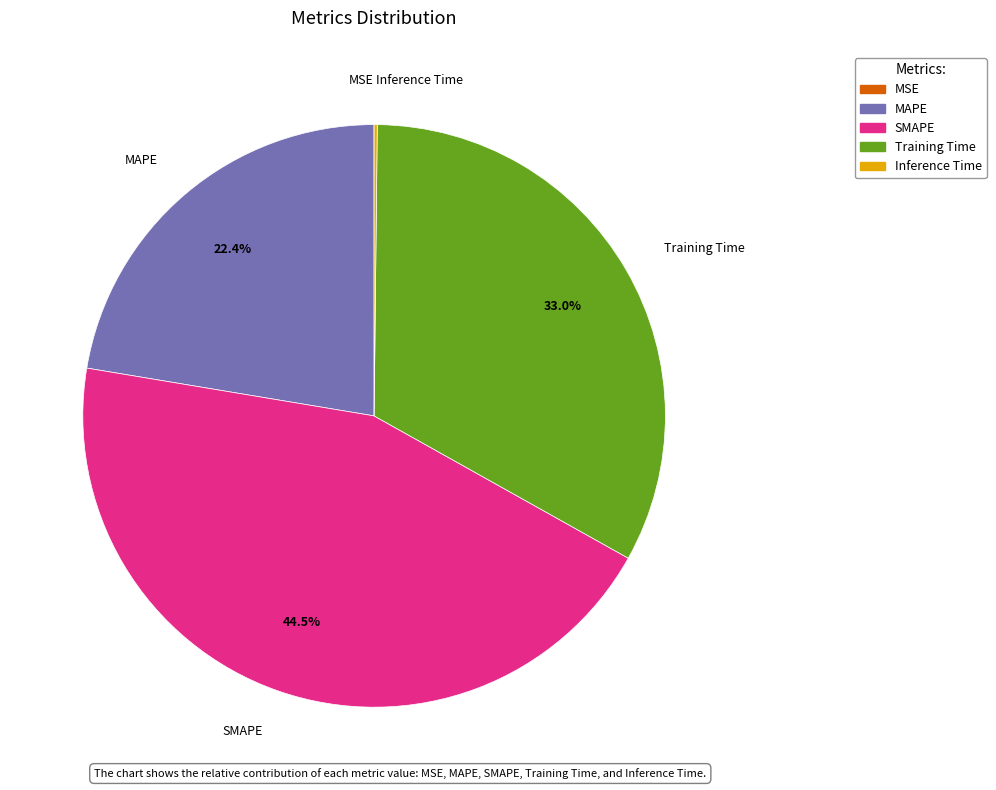

How much of the chart is everything except Training Time?

67.0%